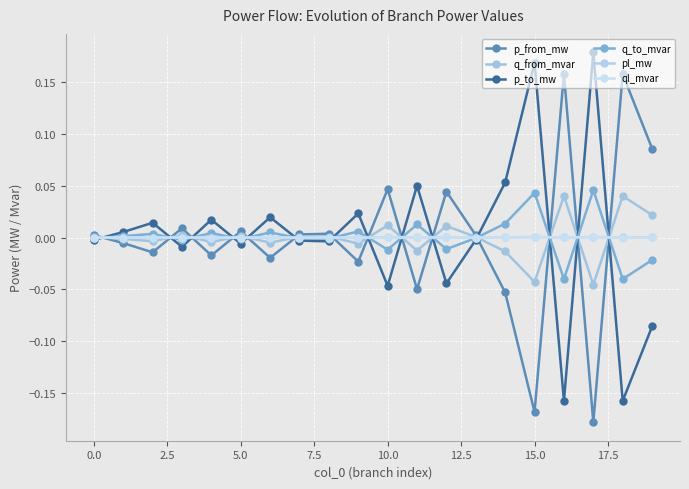

How many lines are shown in the chart?

6